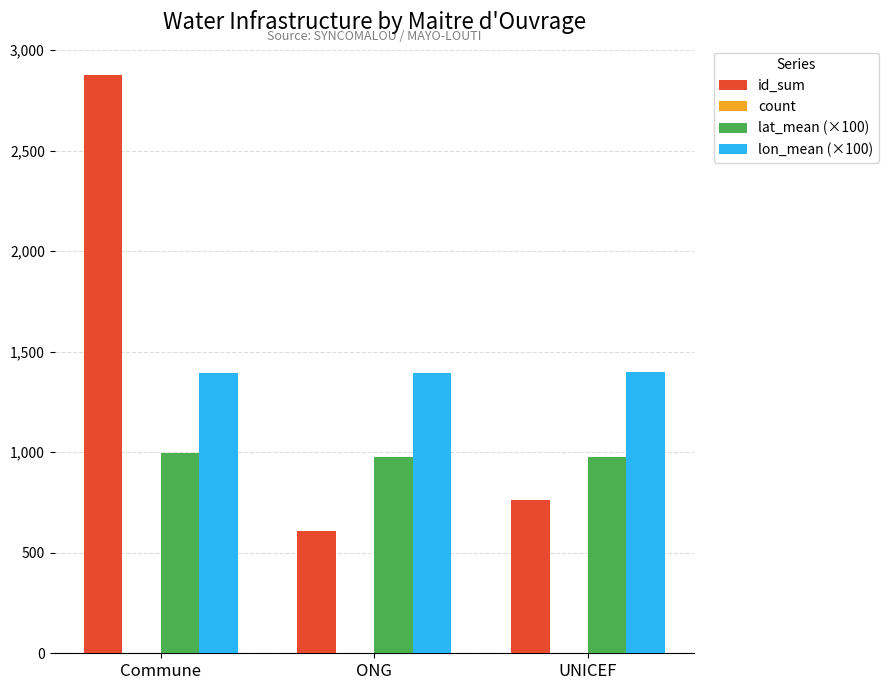

Between Commune and ONG, which series saw the biggest shift?

id_sum